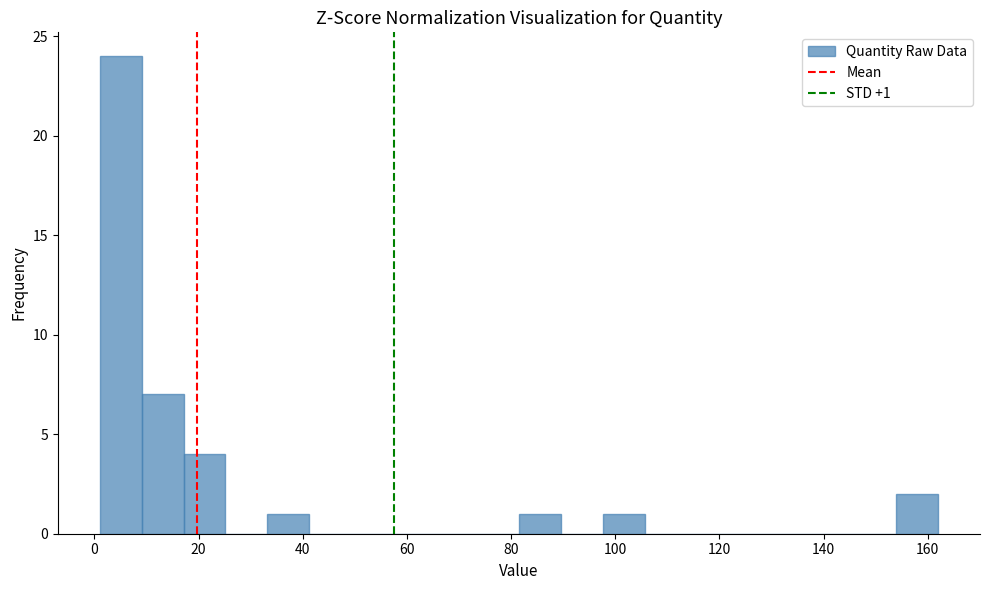

Over which range of the x-axis is the bar tallest?

2 to 10